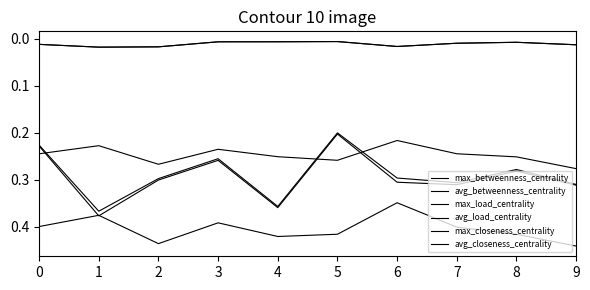

Does the chart display data point markers on the line(s)?

No